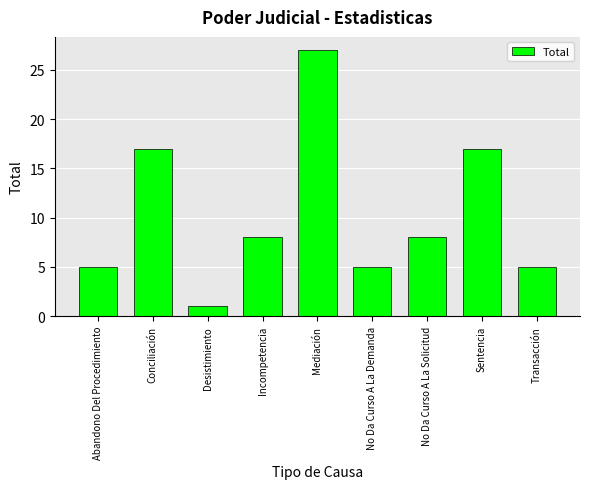

Reading left to right, transcribe all the data shown in this chart.

Abandono Del Procedimiento=5	Conciliación=17	Desistimiento=1	Incompetencia=8	Mediación=27	No Da Curso A La Demanda=5	No Da Curso A La Solicitud=8	Sentencia=17	Transacción=5